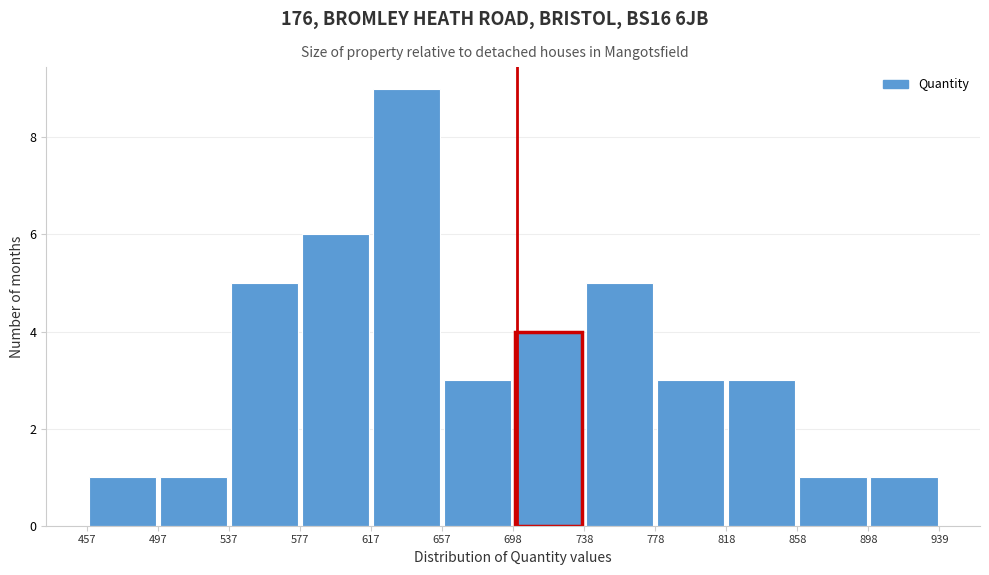

Which range on the x-axis has the tallest bar?

617 to 657